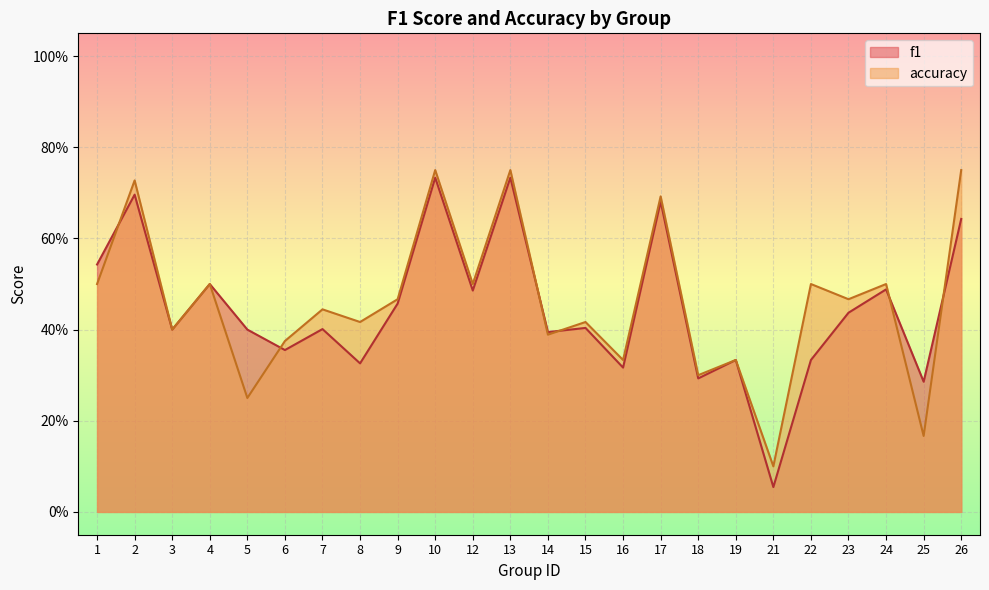

Reading left to right, transcribe all the data shown in this chart.

f1: 1=0.5	2=0.7	3=0.4	4=0.5	5=0.4	6=0.4	7=0.4	8=0.3	9=0.5	10=0.7	12=0.5	13=0.7	14=0.4	15=0.4	16=0.3	17=0.7	18=0.3	19=0.3	21=0.1	22=0.3	23=0.4	24=0.5	25=0.3	26=0.6
accuracy: 1=0.5	2=0.7	3=0.4	4=0.5	5=0.2	6=0.4	7=0.4	8=0.4	9=0.5	10=0.8	12=0.5	13=0.8	14=0.4	15=0.4	16=0.3	17=0.7	18=0.3	19=0.3	21=0.1	22=0.5	23=0.5	24=0.5	25=0.2	26=0.8